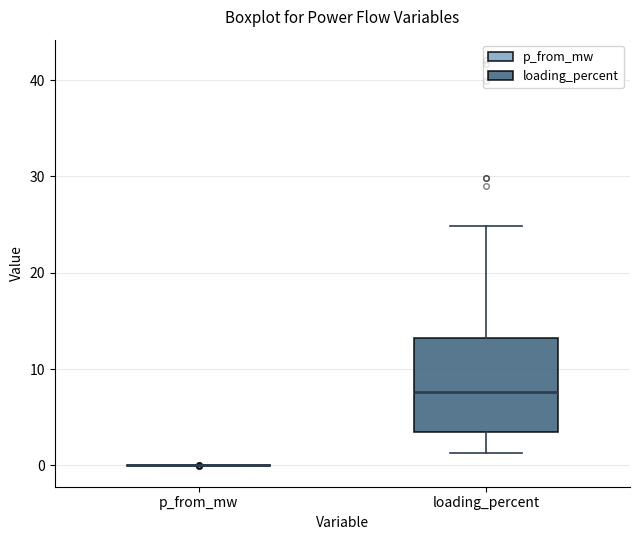

Reading left to right, read every box against the y-axis: the position of its median line, the range the box covers, and the ends of its whiskers. The values are not printed on the chart, so give them approximately, as read against the axis.

p_from_mw: box collapsed to a line at 0, whiskers 0 to 0
loading_percent: median 8, box 3 to 13, whiskers 1 to 25